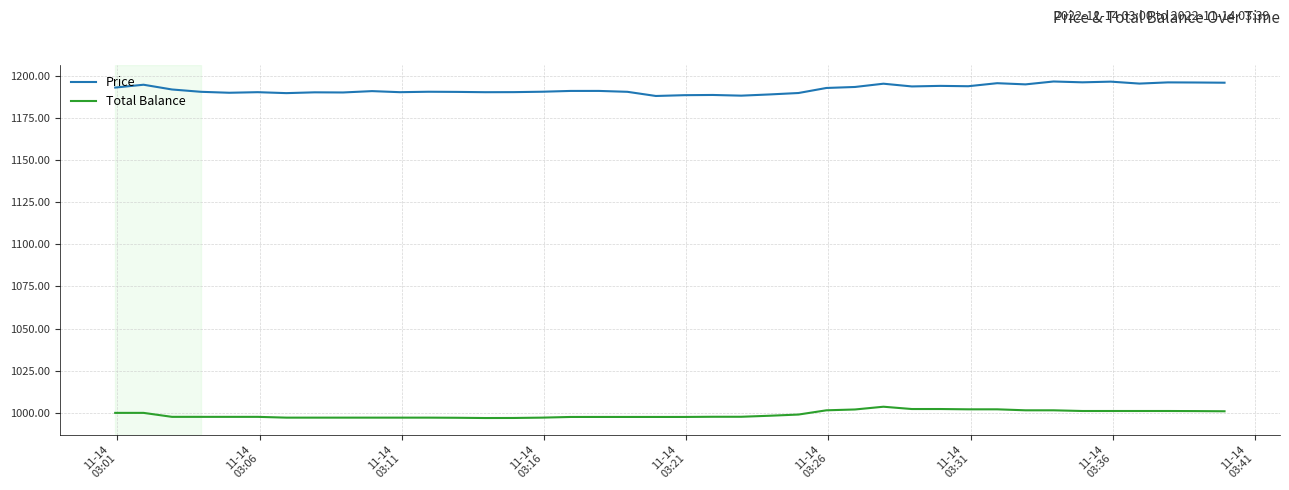

Rank the series by their average value, from highest to lowest.

Price, Total Balance